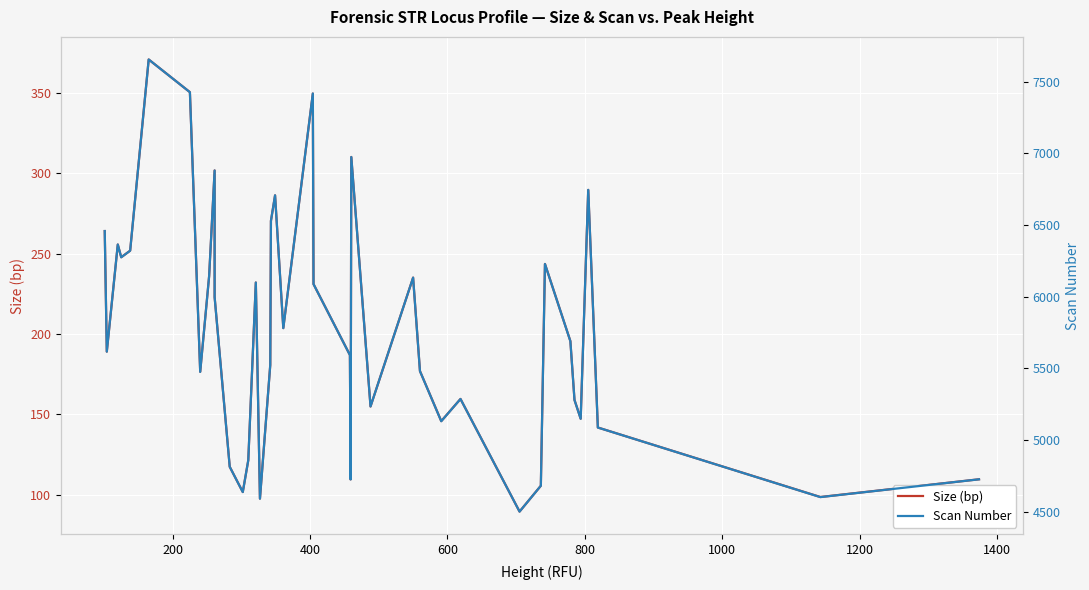

What is the difference between the second highest and second lowest values in the Size (bp) series?

253.1